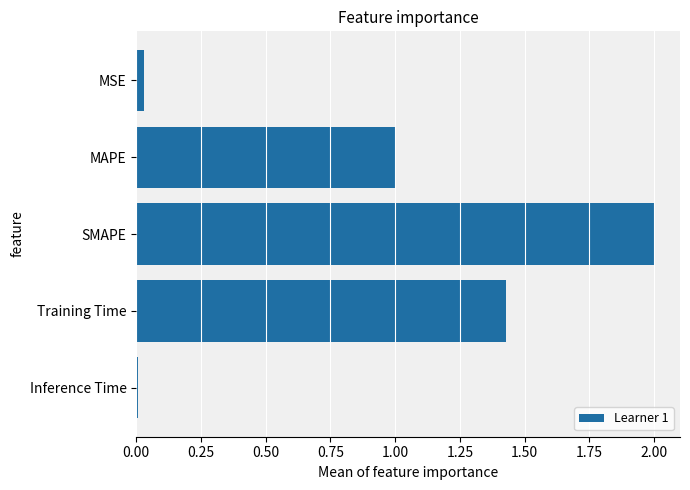

What is the average value?

0.9